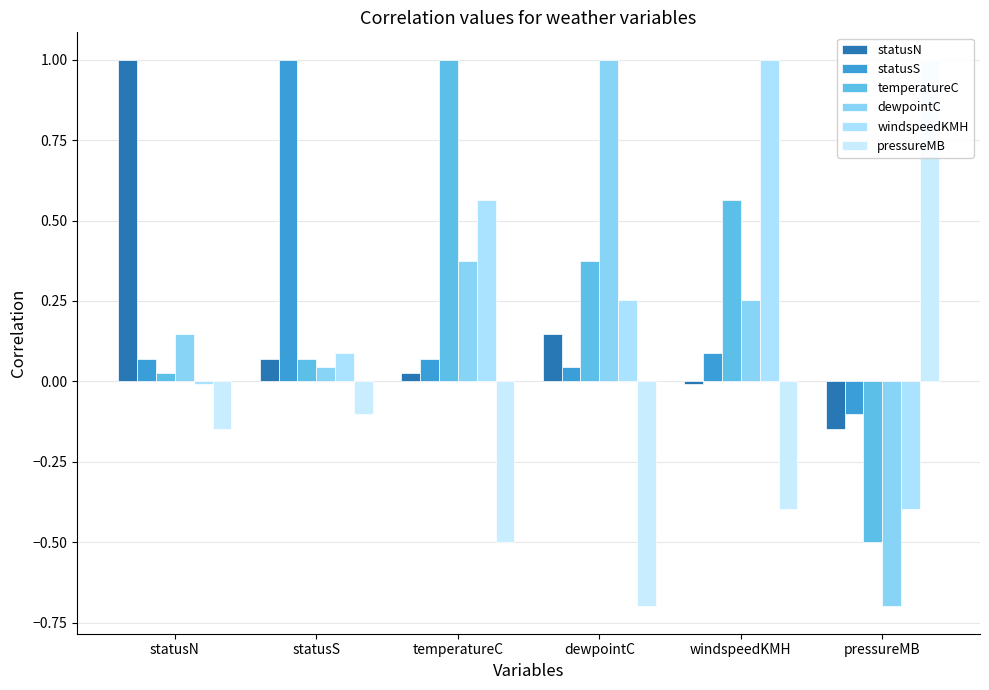

Reading right to left, list all the values displayed in this chart.

statusN: pressureMB=-0.1	windspeedKMH=-0.0	dewpointC=0.1	temperatureC=0.0	statusS=0.1	statusN=1.0
statusS: pressureMB=-0.1	windspeedKMH=0.1	dewpointC=0.0	temperatureC=0.1	statusS=1.0	statusN=0.1
temperatureC: pressureMB=-0.5	windspeedKMH=0.6	dewpointC=0.4	temperatureC=1.0	statusS=0.1	statusN=0.0
dewpointC: pressureMB=-0.7	windspeedKMH=0.3	dewpointC=1.0	temperatureC=0.4	statusS=0.0	statusN=0.1
windspeedKMH: pressureMB=-0.4	windspeedKMH=1.0	dewpointC=0.3	temperatureC=0.6	statusS=0.1	statusN=-0.0
pressureMB: pressureMB=1.0	windspeedKMH=-0.4	dewpointC=-0.7	temperatureC=-0.5	statusS=-0.1	statusN=-0.1